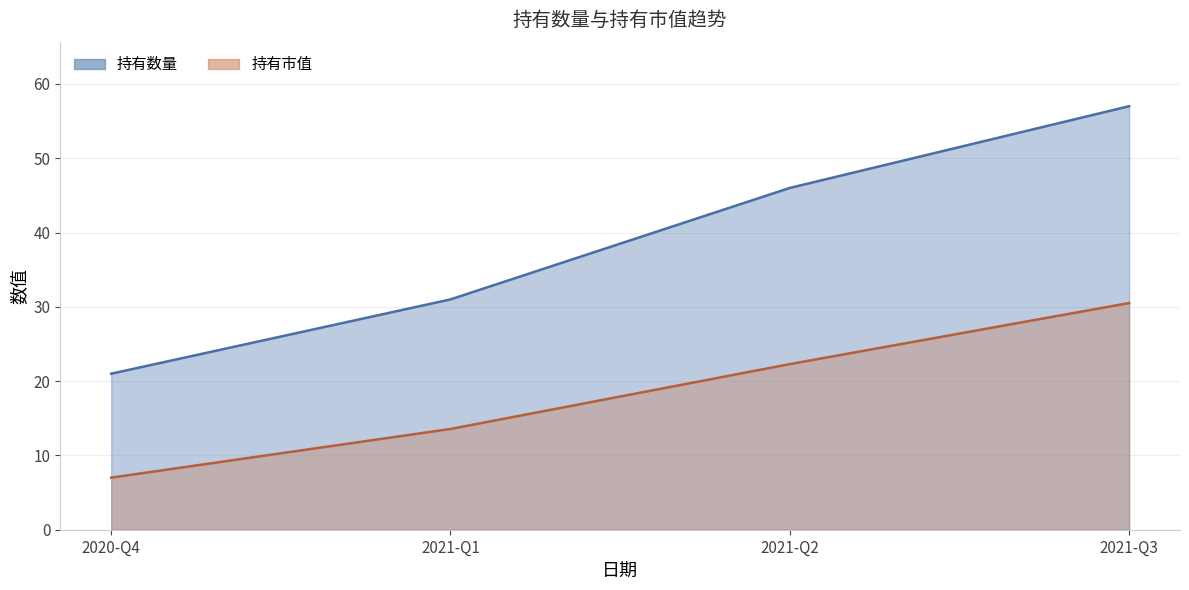

At which label is 持有数量 closest to 39?

2021-Q2